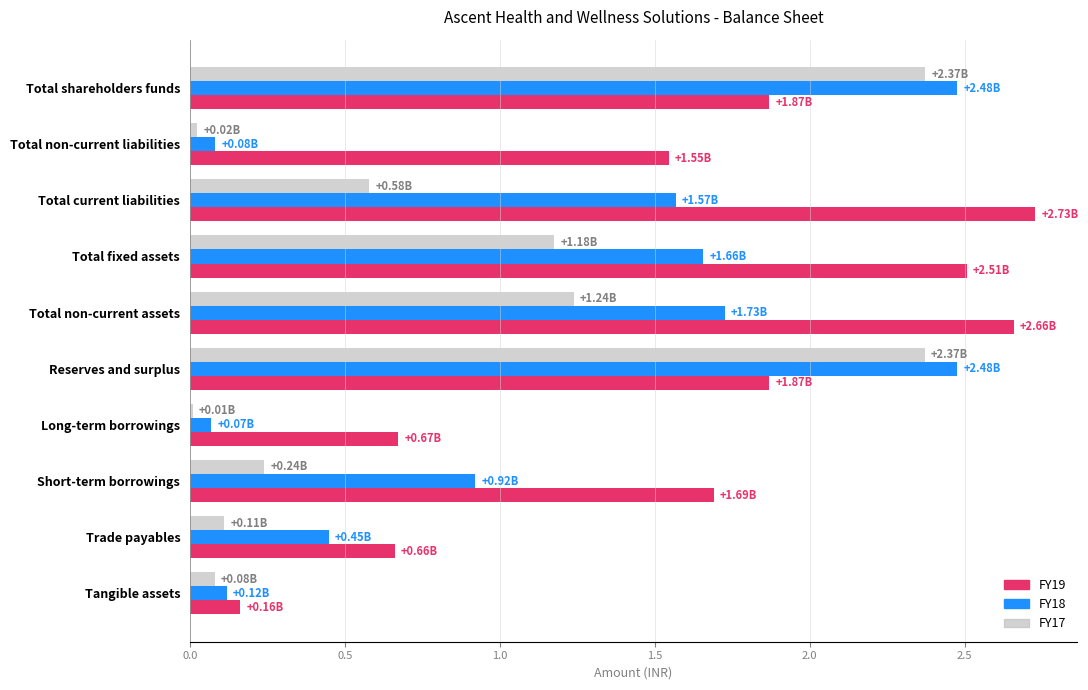

List the series in order of their overall mean, highest first.

FY19, FY18, FY17